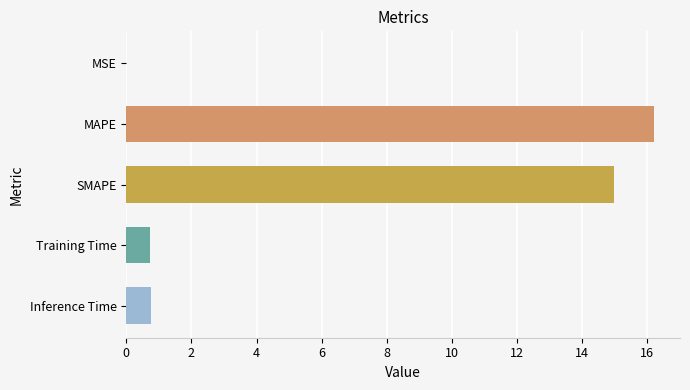

Count the number of data series in this chart.

1